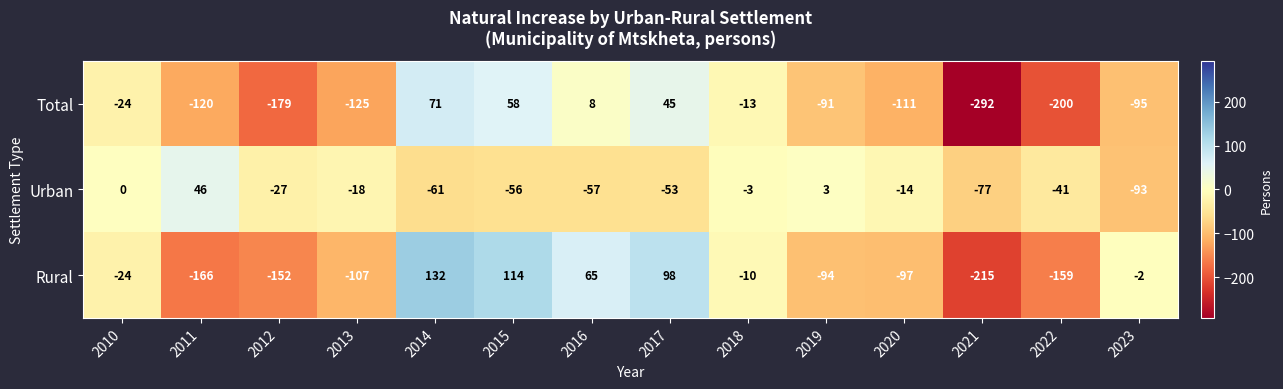

What is the total value across all series at 2012?

-358